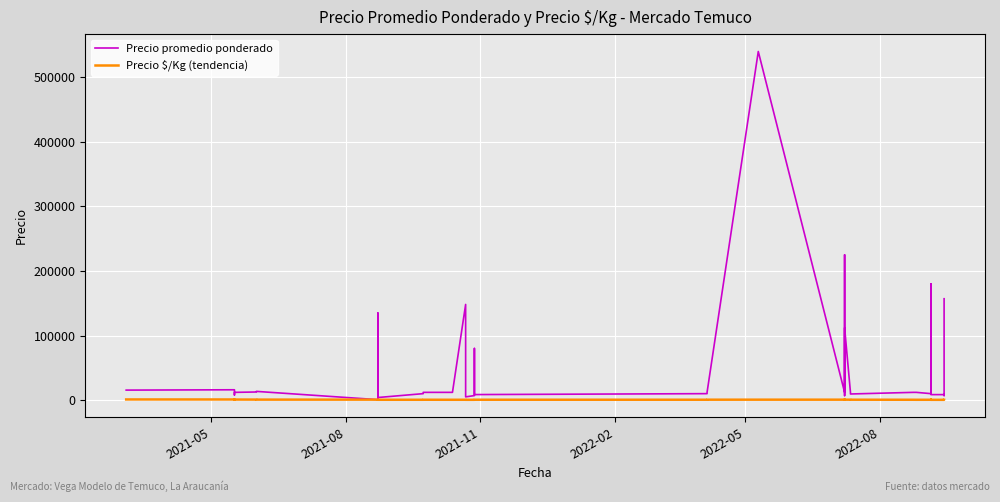

Which series has the largest total across all categories?

Precio promedio ponderado